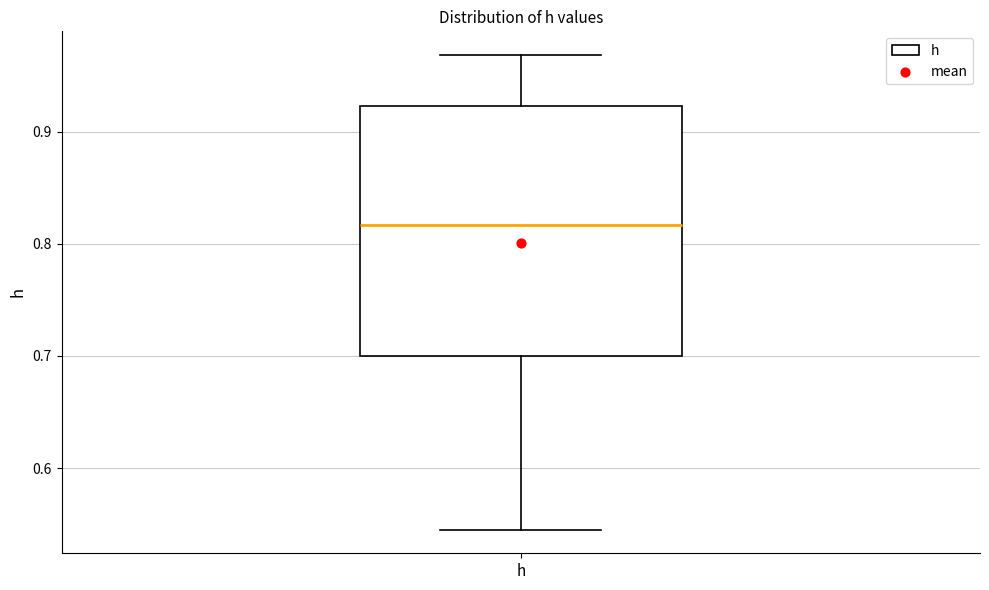

Transcribe this box plot: give where the median line is, the range the box spans, and where the two whiskers end, as read against the y-axis. The values are not printed on the chart, so give them approximately, as read against the axis.

median 0.82, box 0.70 to 0.92, whiskers 0.55 to 0.97